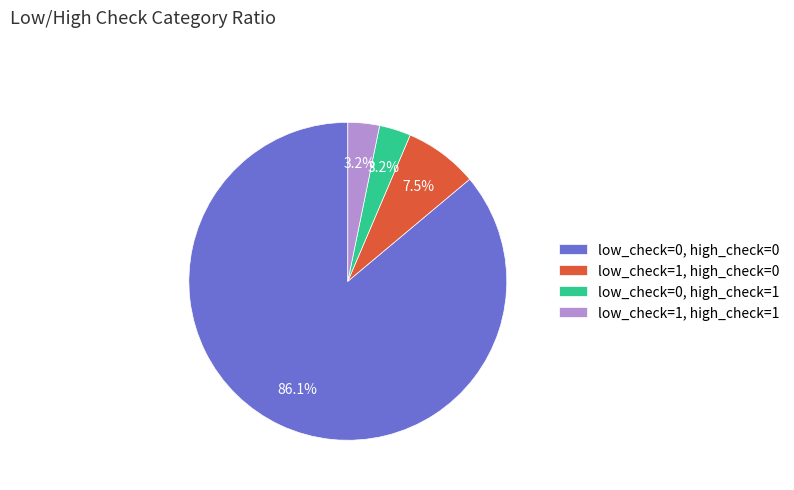

Is it true that low_check=1, high_check=0 is 17% of the pie?

False